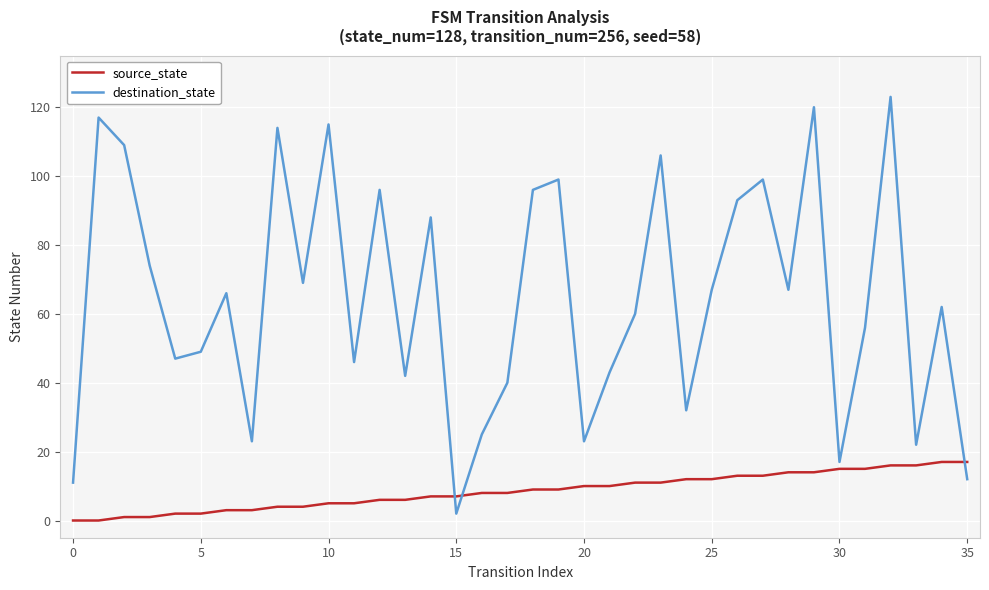

What is the maximum value for destination_state?

123